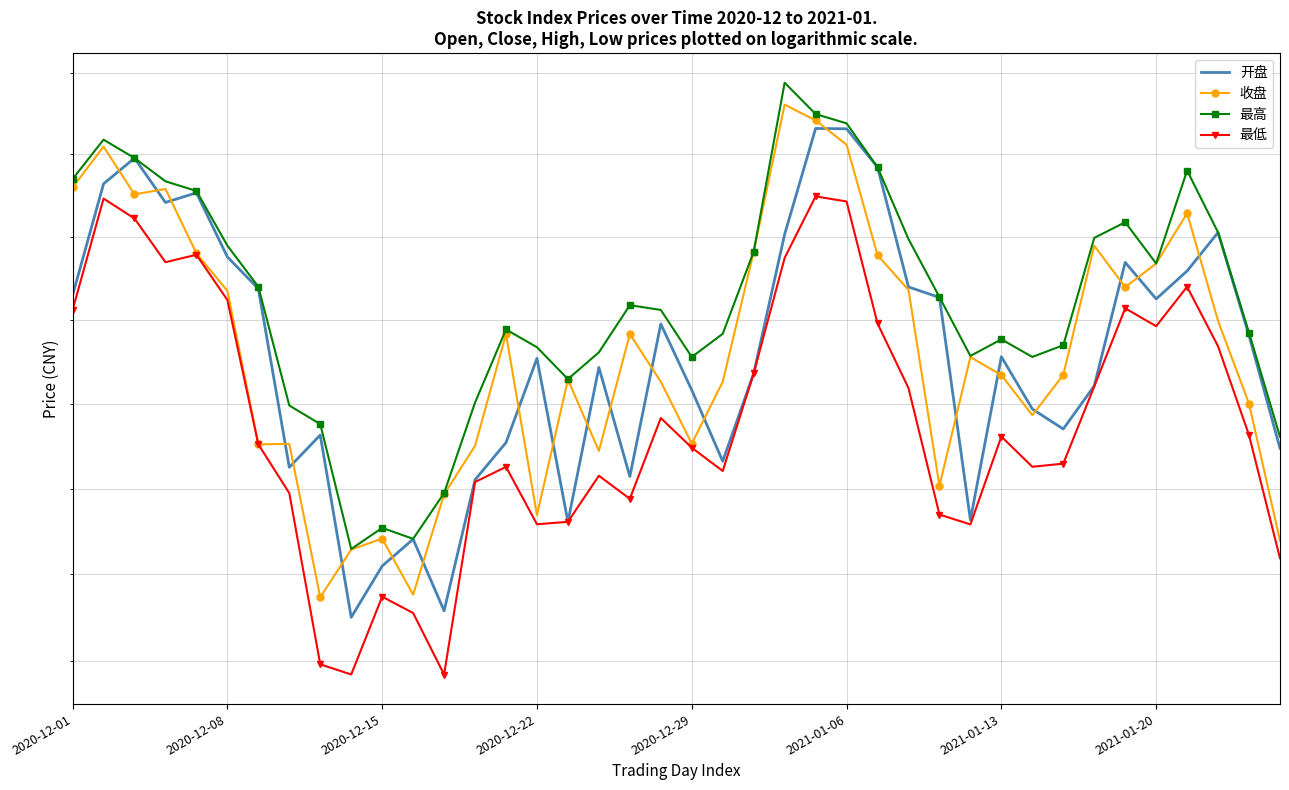

How many data points does each series have?

40